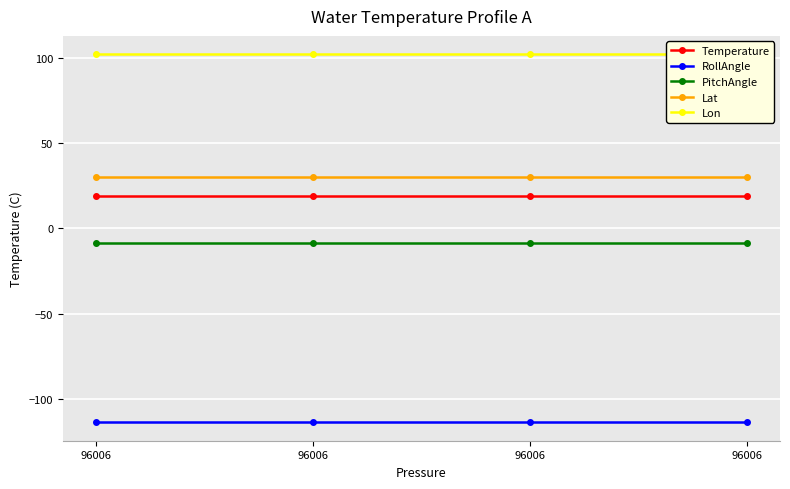

What are all the series names shown in the legend?

Temperature, RollAngle, PitchAngle, Lat, Lon